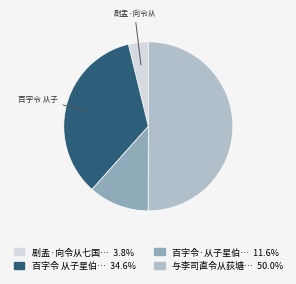

To the nearest percent, what is the average slice percentage?

25%